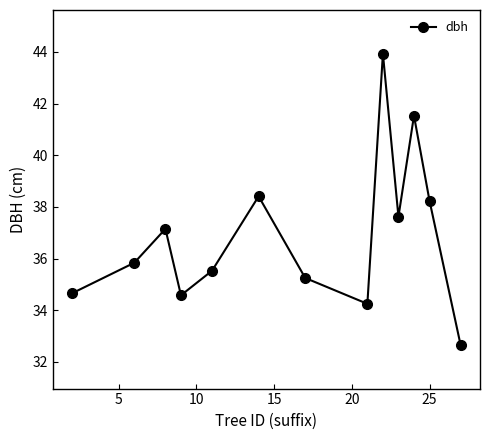

What is the value of the 13th point from the left?

32.7